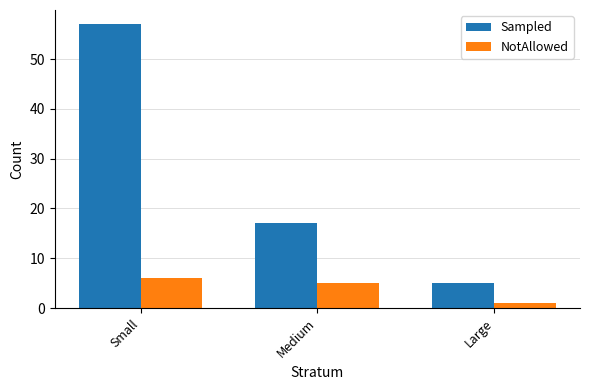

What is the spread (max minus min) of values at Small?

51